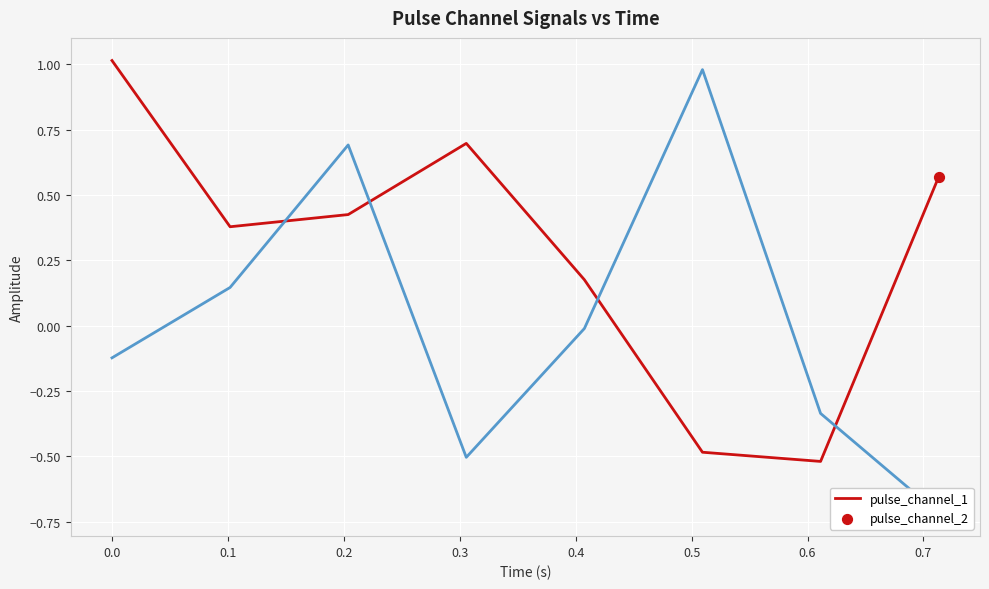

Which series contains the lowest Y value?

pulse_channel_2